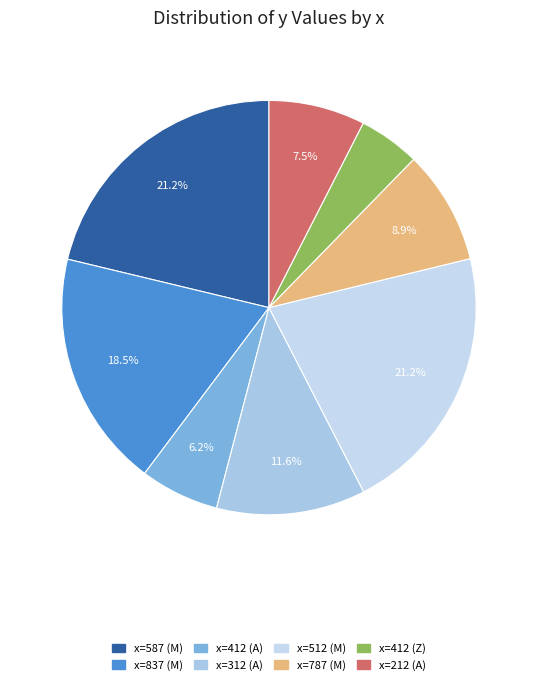

Rank the categories by value from lowest to highest.

412_2, 412, 212, 787, 312, 837, 587, 512